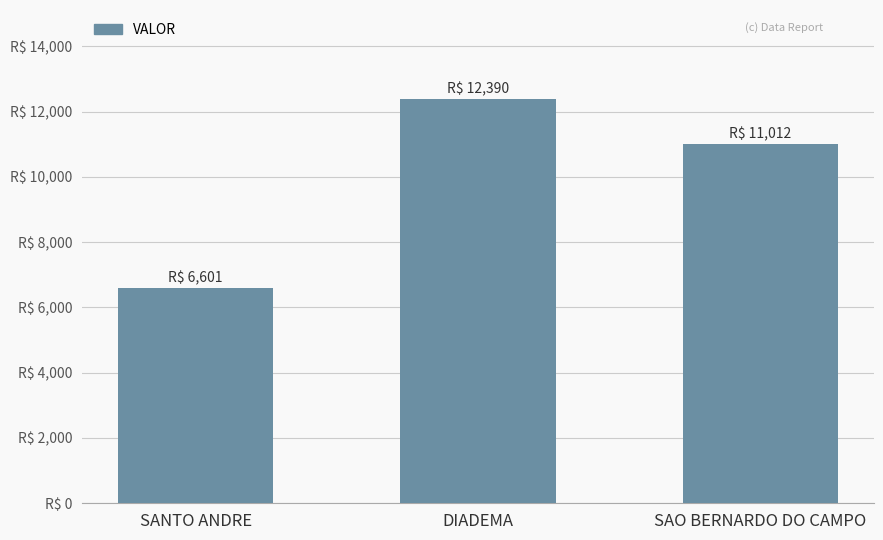

List the labels in order of value, smallest first.

SANTO ANDRE, SAO BERNARDO DO CAMPO, DIADEMA